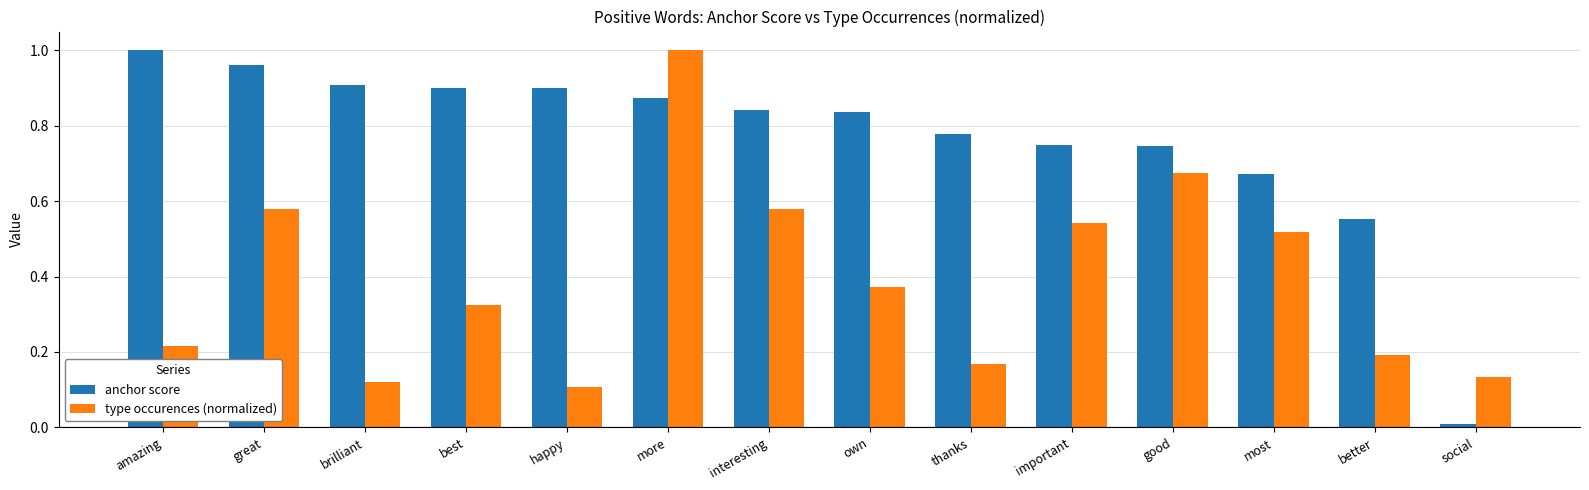

List the series in order of their overall mean, highest first.

anchor score, type occurences (normalized)